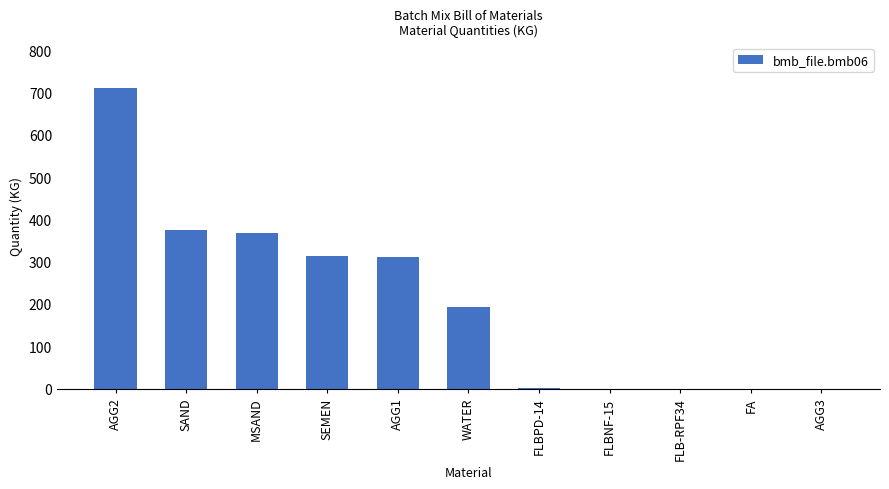

At which category does the chart reach its peak across all series?

AGG2